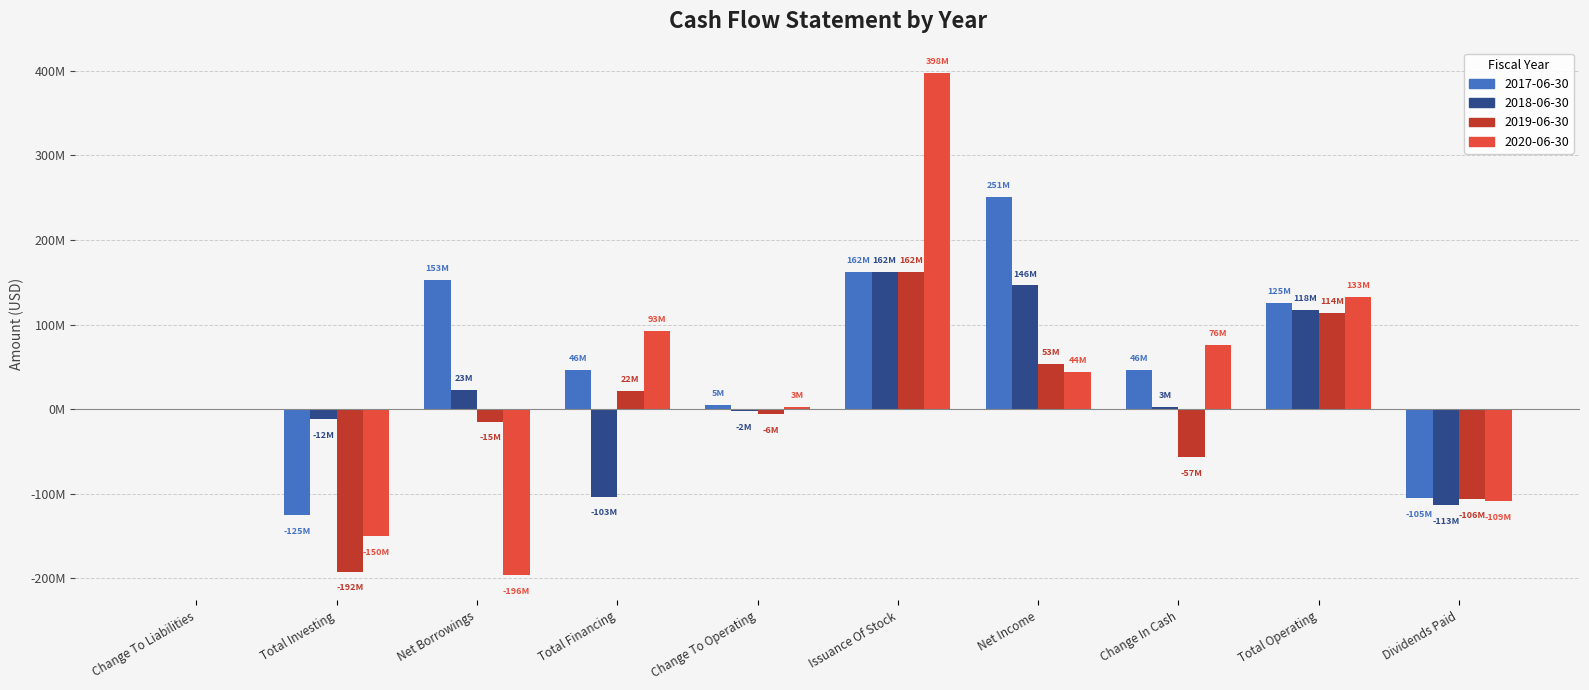

At which label does 2018-06-30 reach its peak?

Issuance Of Stock